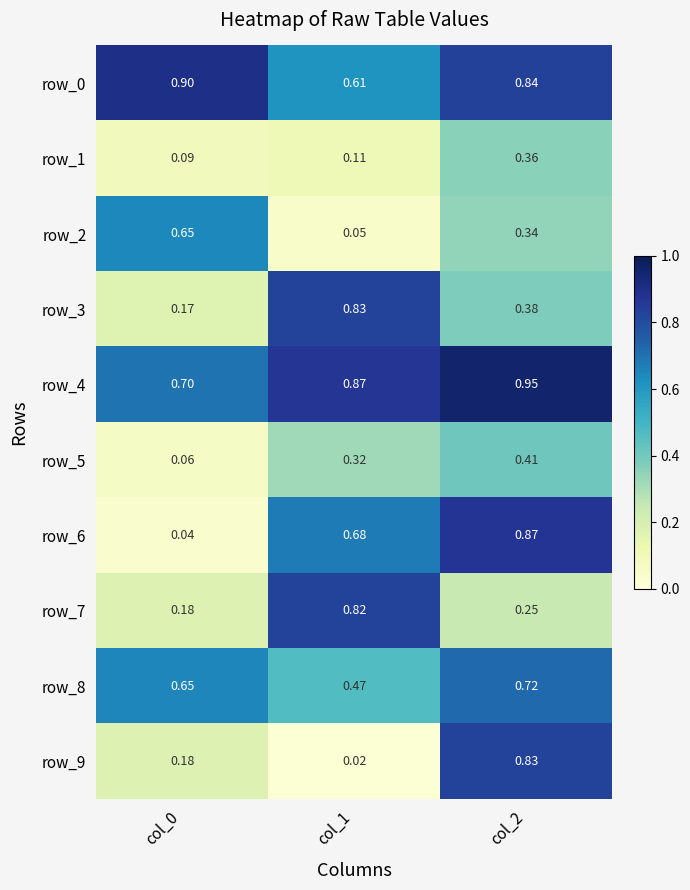

Which series has the widest spread of values?

row_6